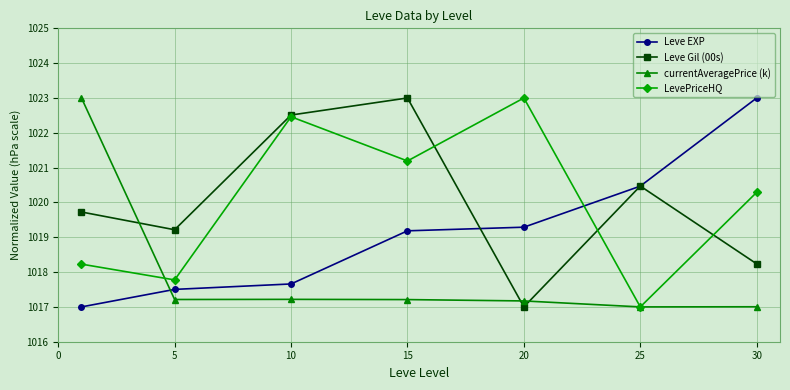

True or false: LevePriceHQ has more than 2 interior local peaks.

False